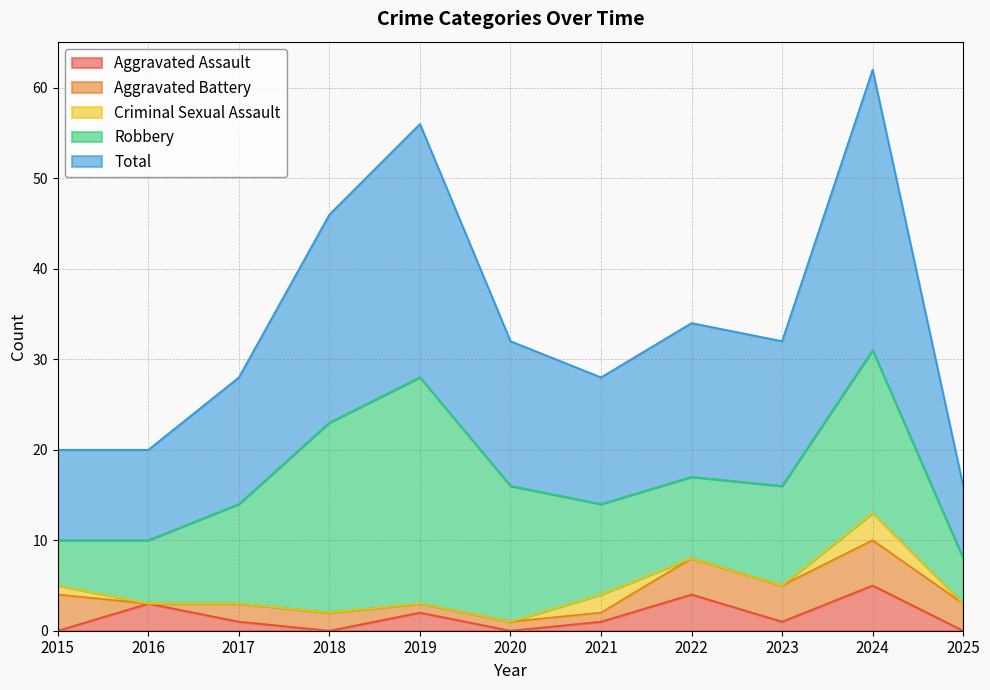

At how many categories does at least one series exceed 7?

11